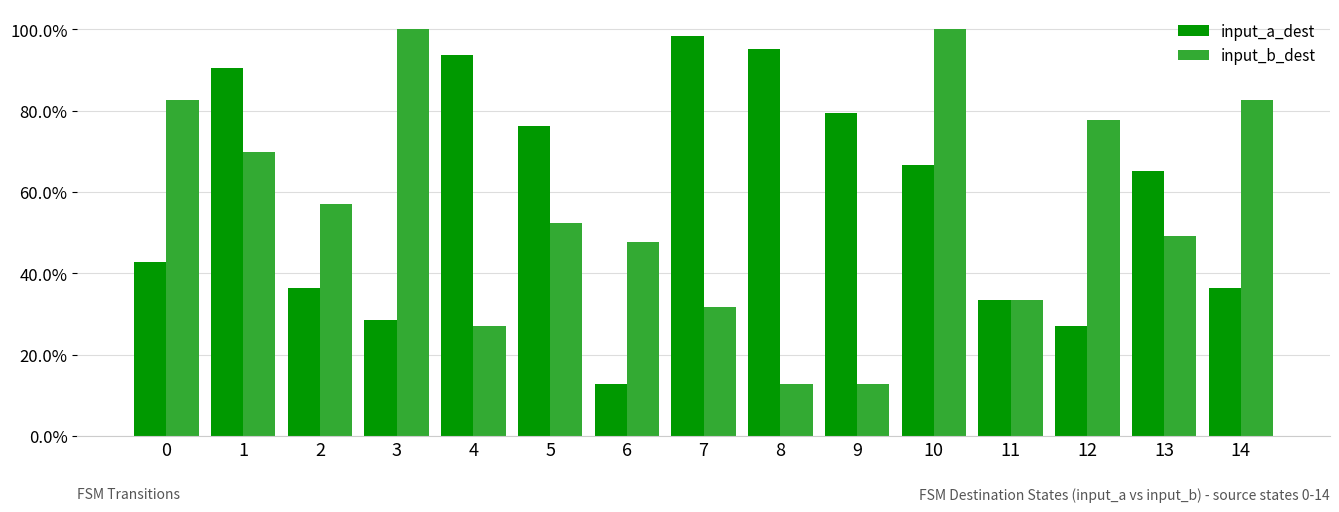

Are the bars grouped side by side (vs. stacked)?

Yes